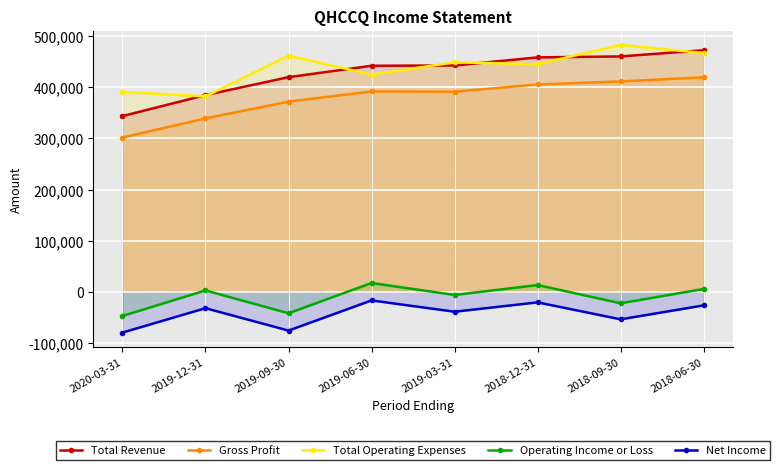

At 2019-06-30, list the series in order from smallest to largest.

Net Income, Operating Income or Loss, Gross Profit, Total Operating Expenses, Total Revenue